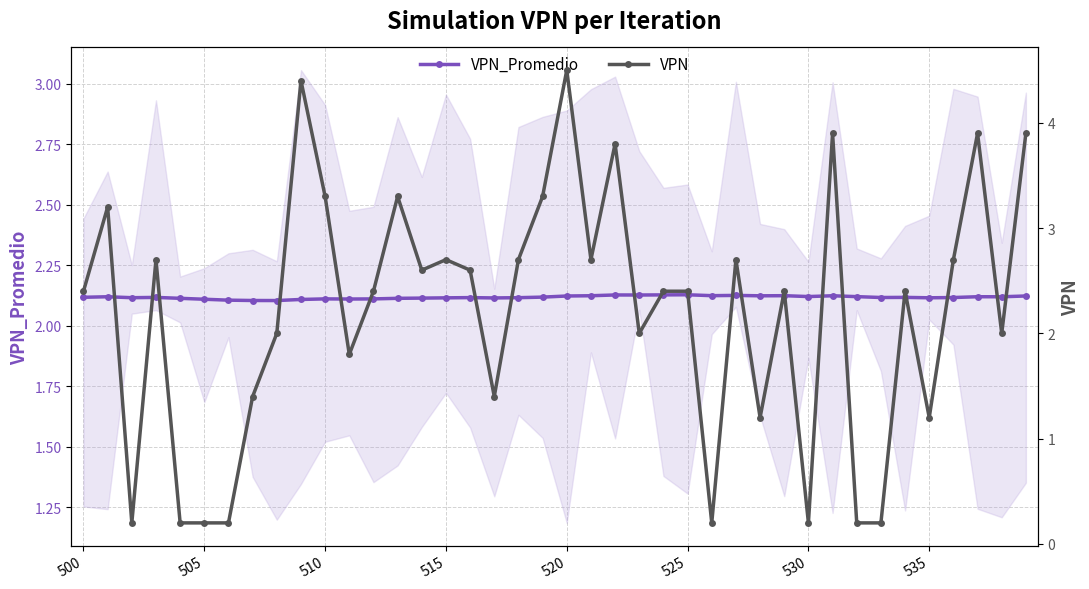

Count the number of data series in this chart.

2